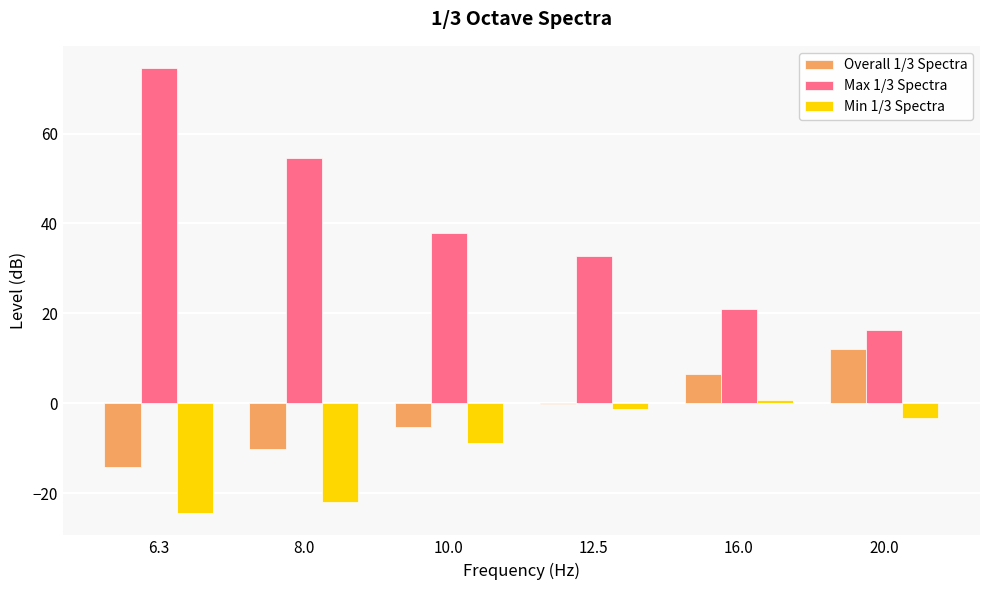

What is the approximate value of Overall 1/3 Spectra at 20.0?

12.0